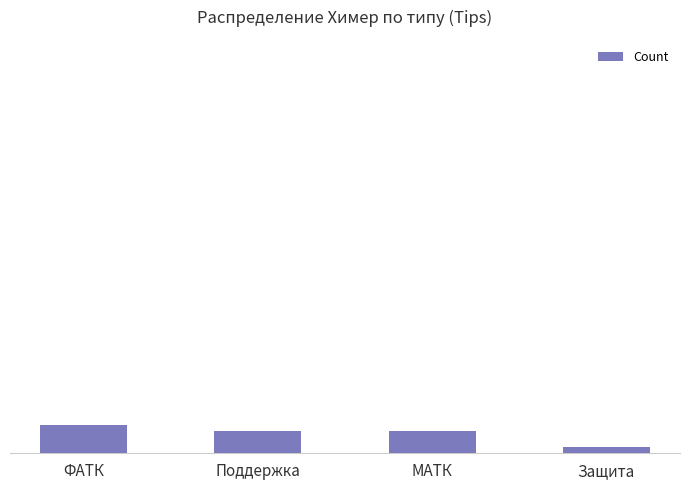

Are the bars horizontal?

No